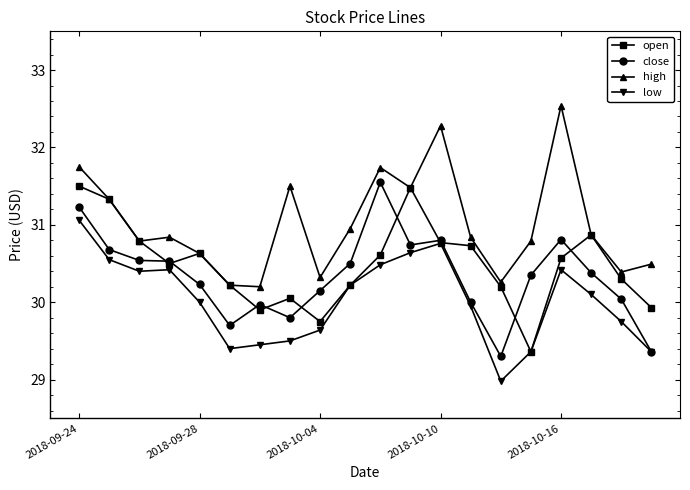

True or false: close has more than 1 points higher than both neighbors.

True